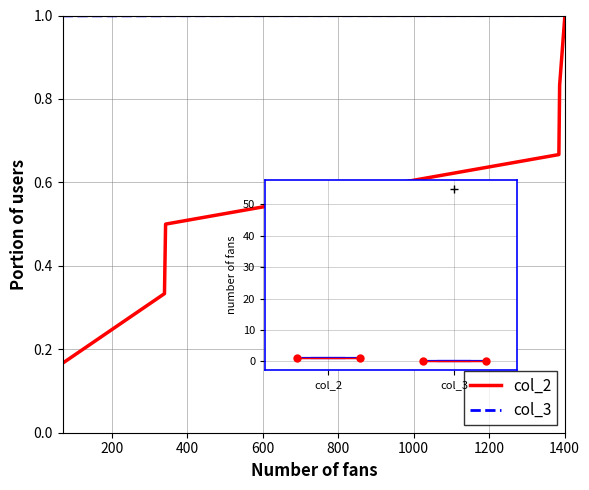

How many lines are shown in the chart?

2